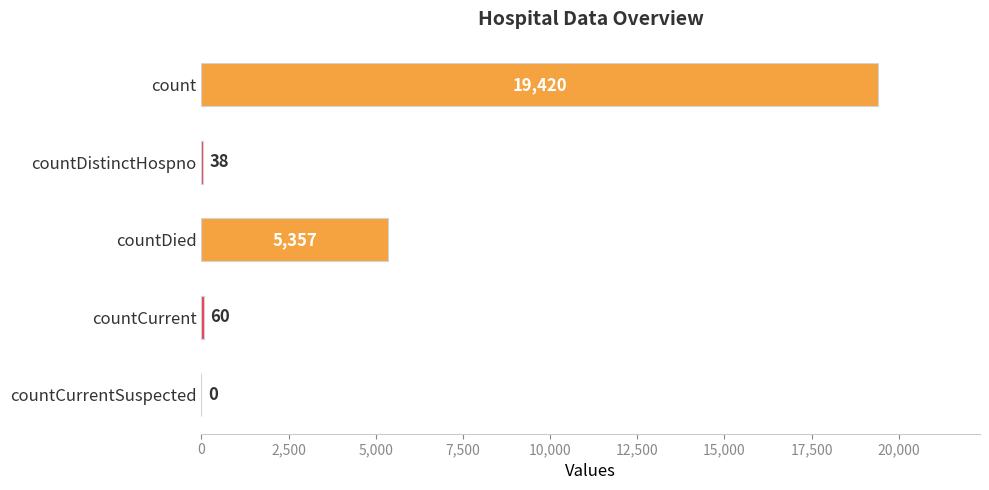

Is it true that the value at countCurrentSuspected is 0?

True